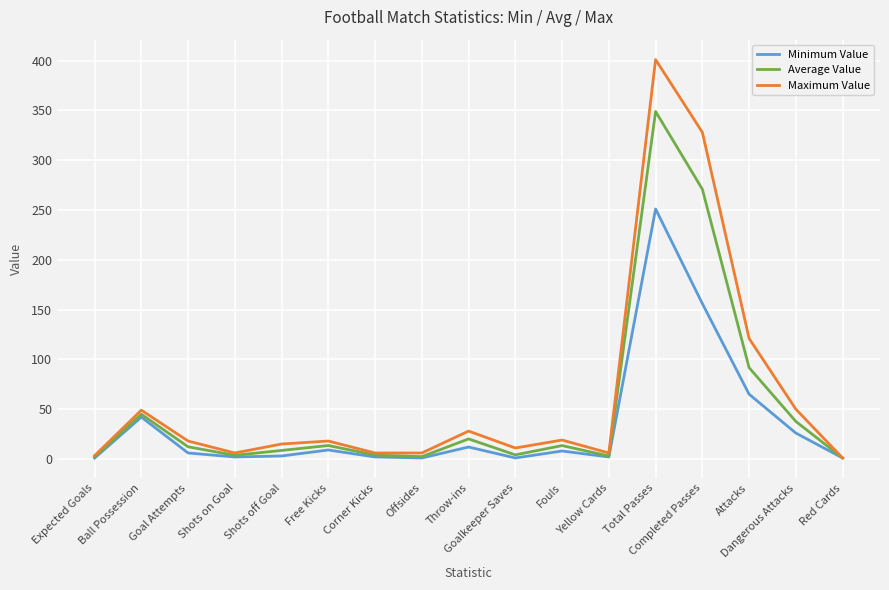

Rank the series by their maximum value, from lowest to highest.

Minimum Value, Average Value, Maximum Value